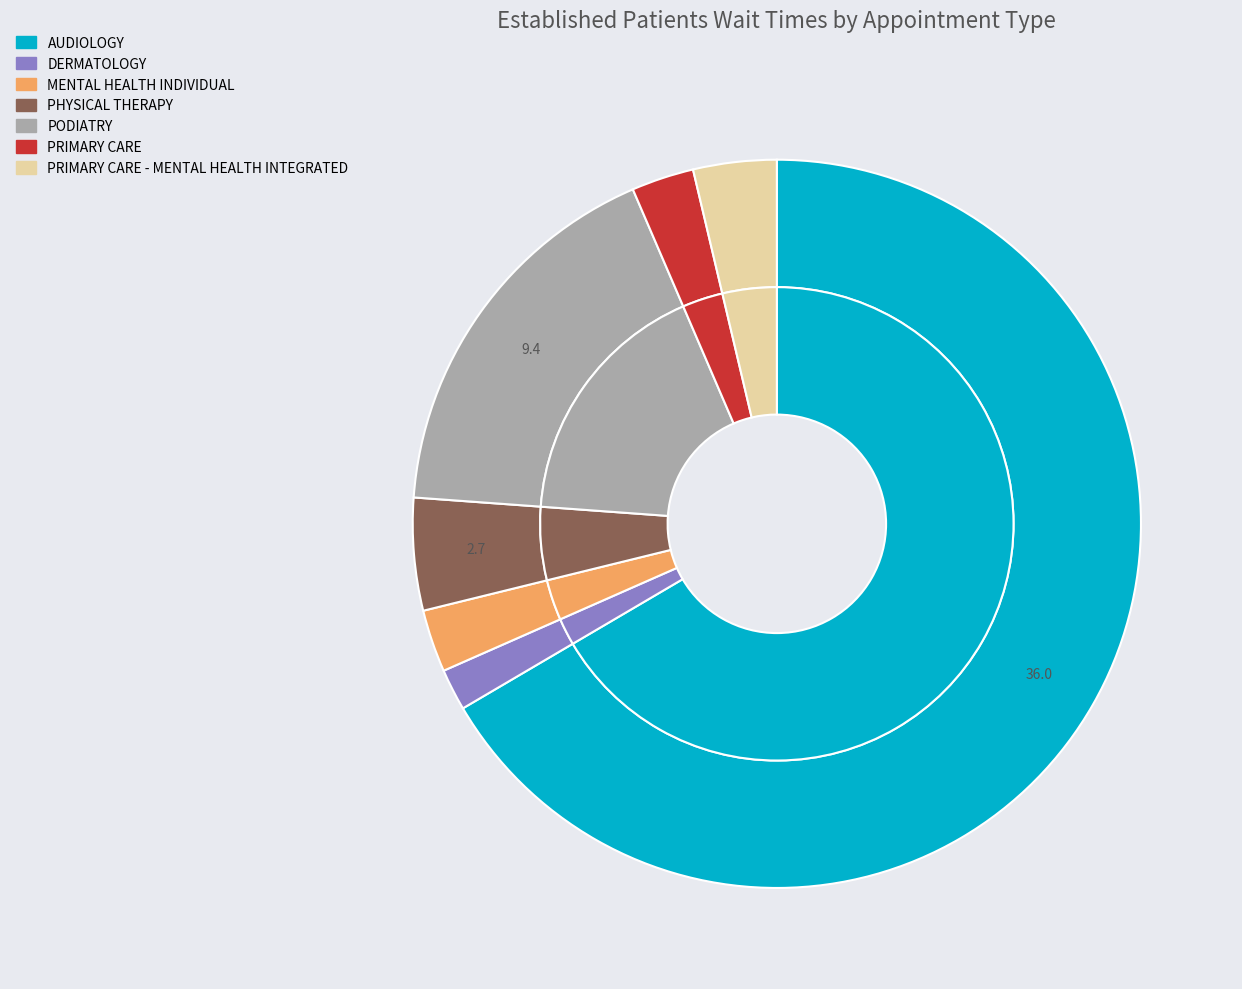

Between AUDIOLOGY and PRIMARY CARE, which is larger?

AUDIOLOGY